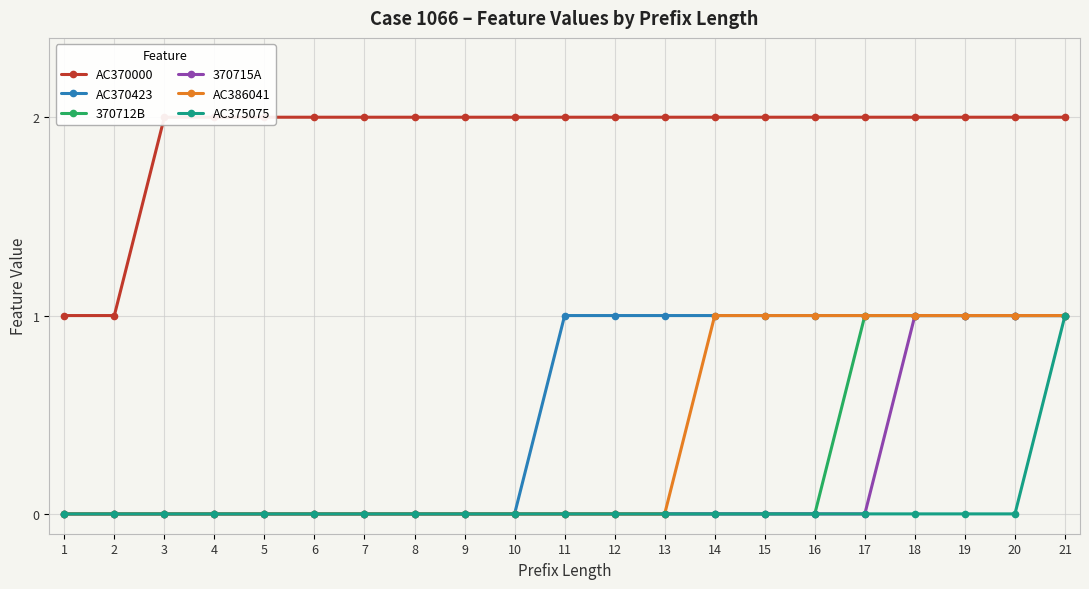

What is the value of the 370712B point at the 20th from the left?

1